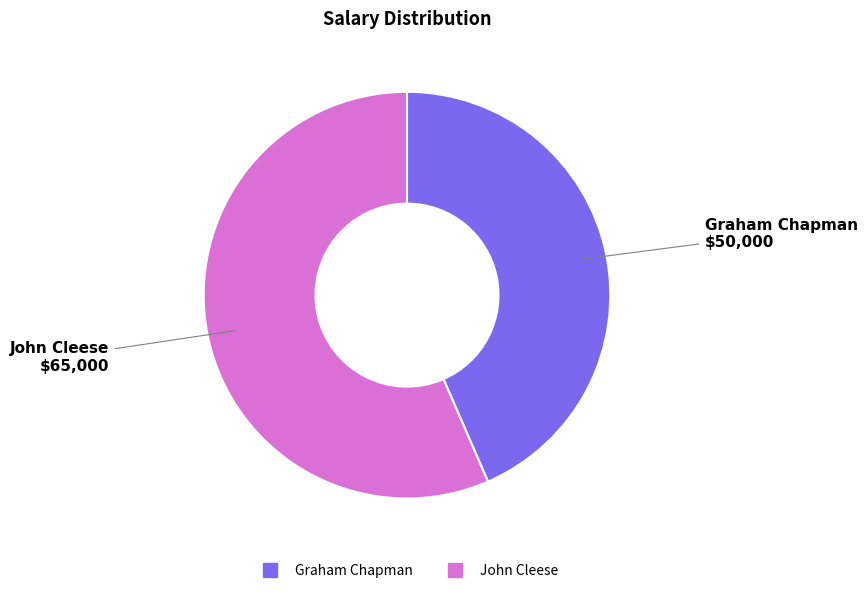

How many slices are in this pie chart?

2